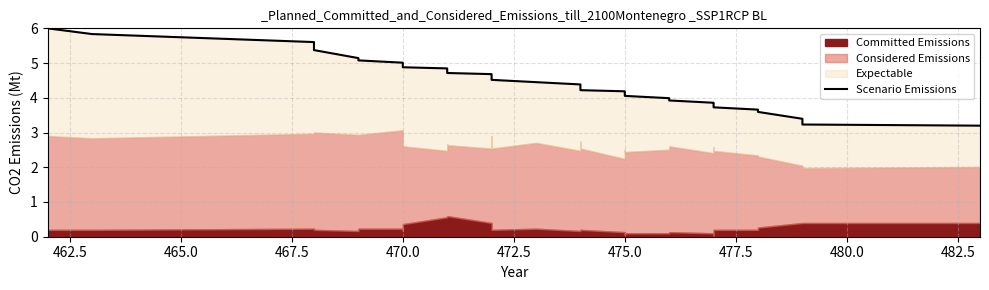

How many lines are shown in the chart?

1